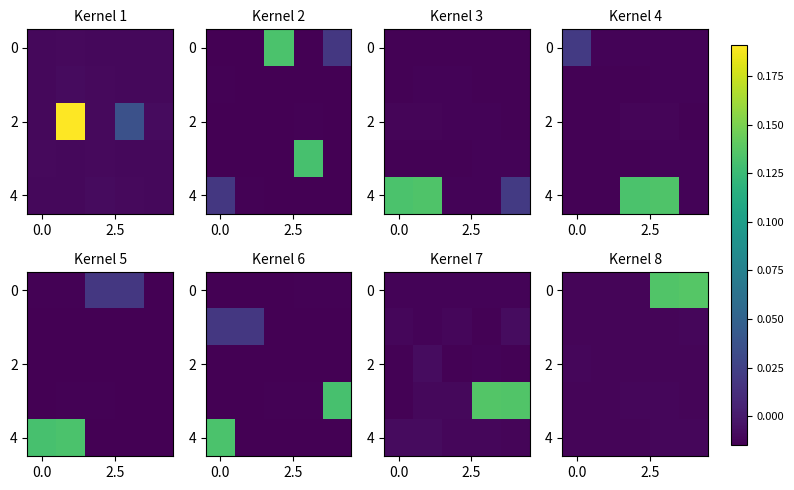

What is the sum of all 0 values?

0.2